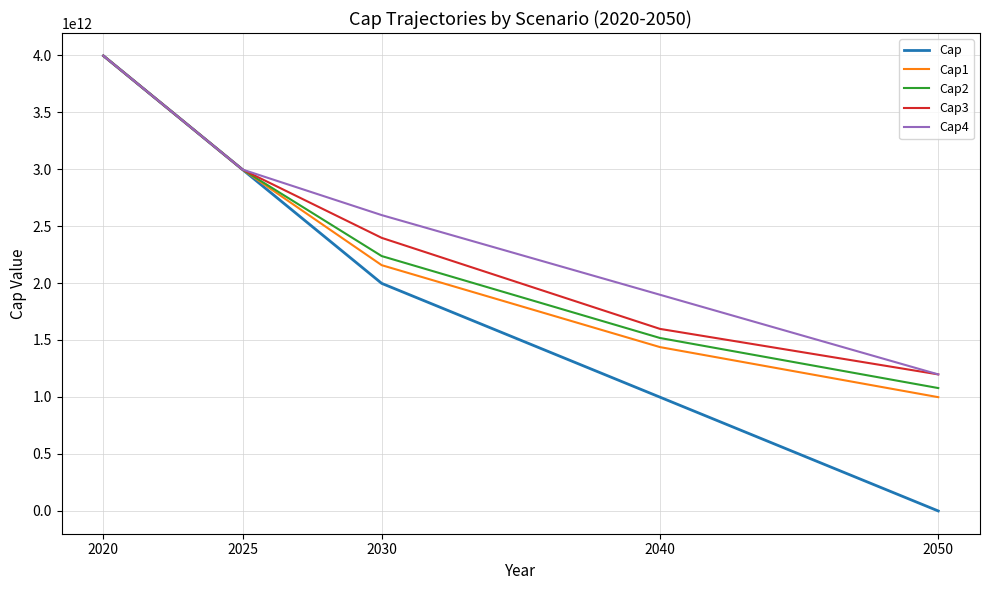

At which label is Cap1 closest to 2496017563276?

2030